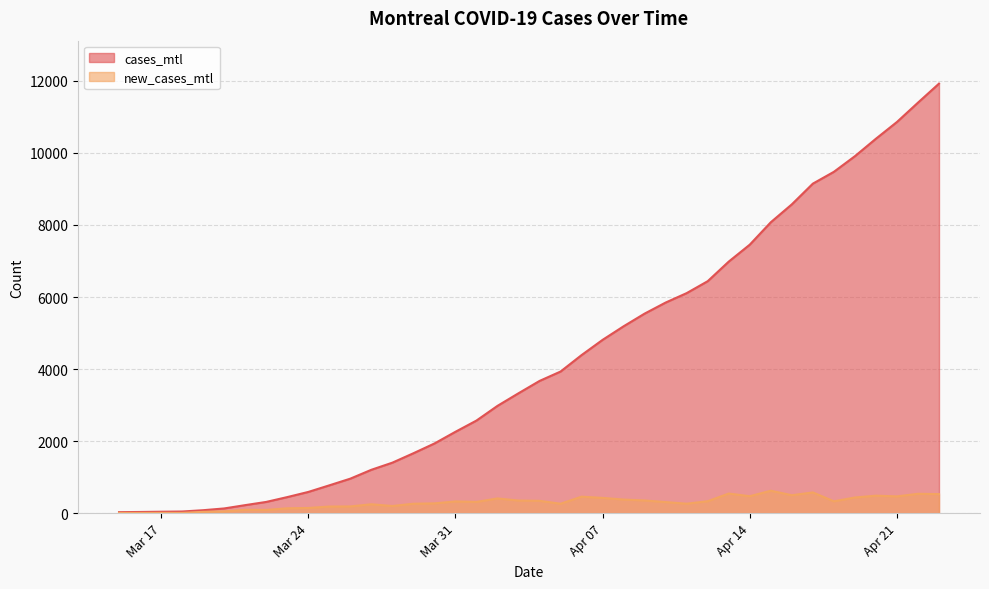

Which series changed the most between 2020-03-15 and 2020-03-25?

cases_mtl